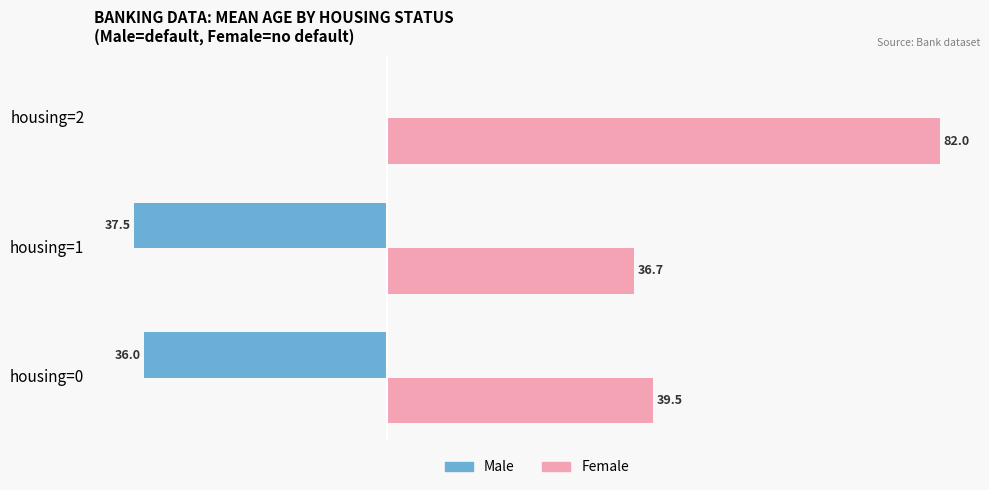

Where is Female nearest to the value 59?

housing=0